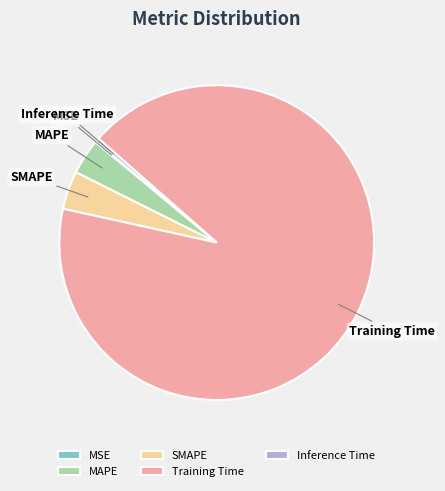

Which has a higher value, Training Time or Inference Time?

Training Time